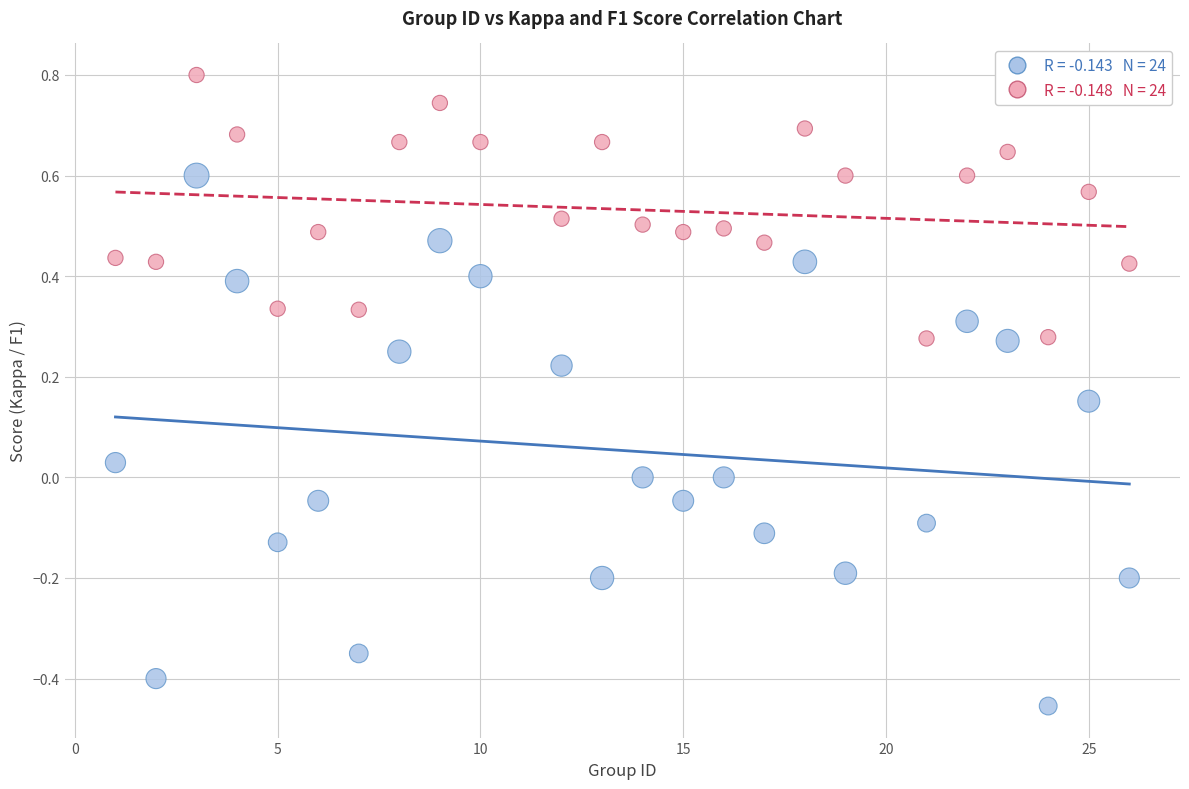

Across all data points, what is the range of X values (max minus min)?

25.0